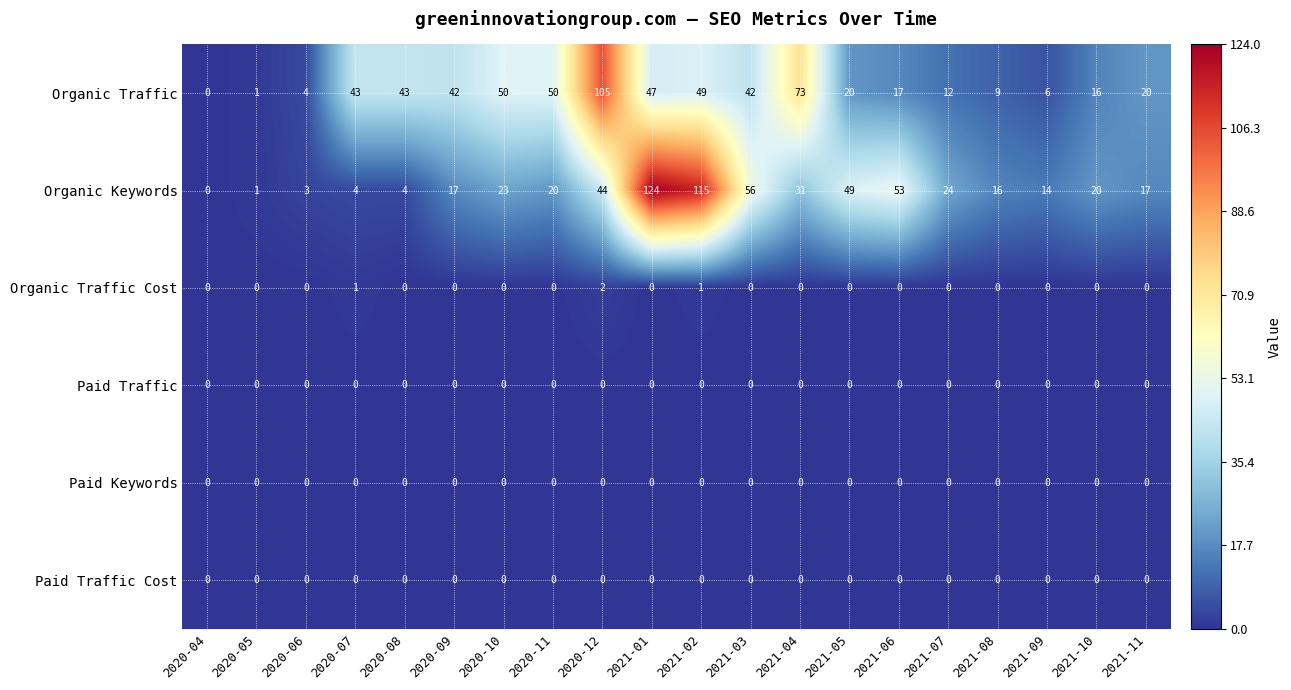

What value does the Organic Traffic series have at 2020-08, to the nearest 10?

40